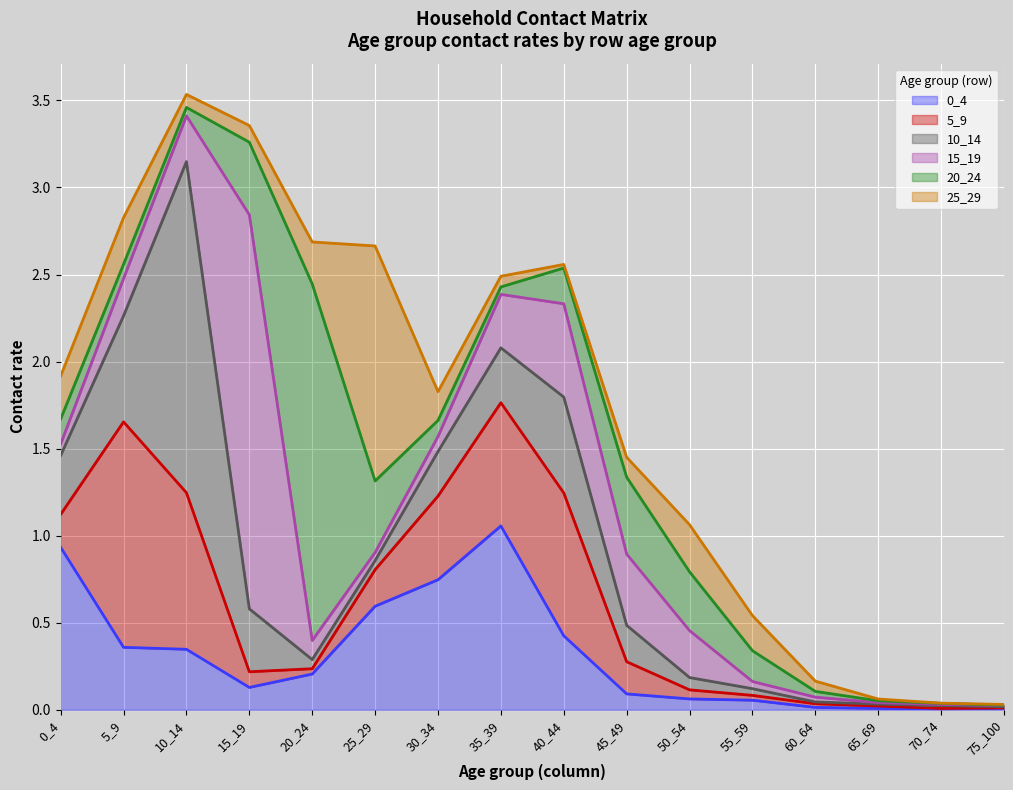

What is the sum of all 15_19 values?

4.7